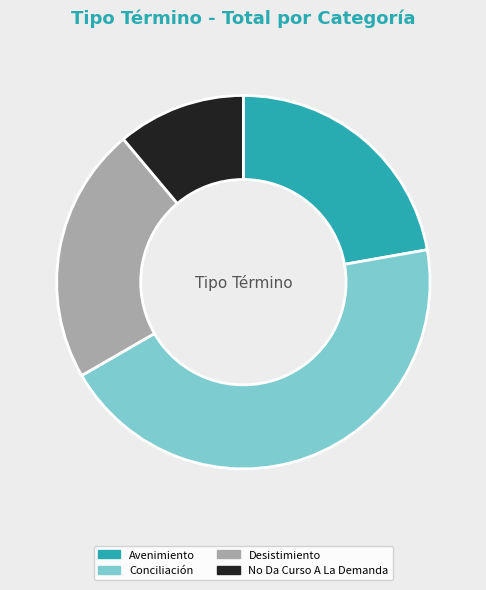

Is there a majority slice in this chart?

No